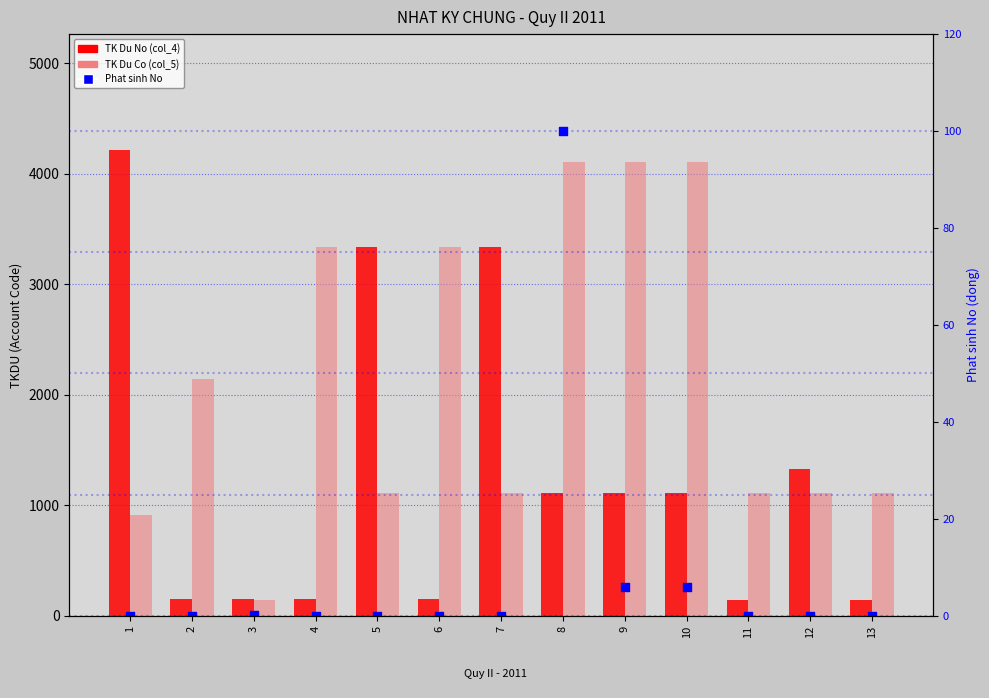

What is the total value across all series at 10?

5227.9